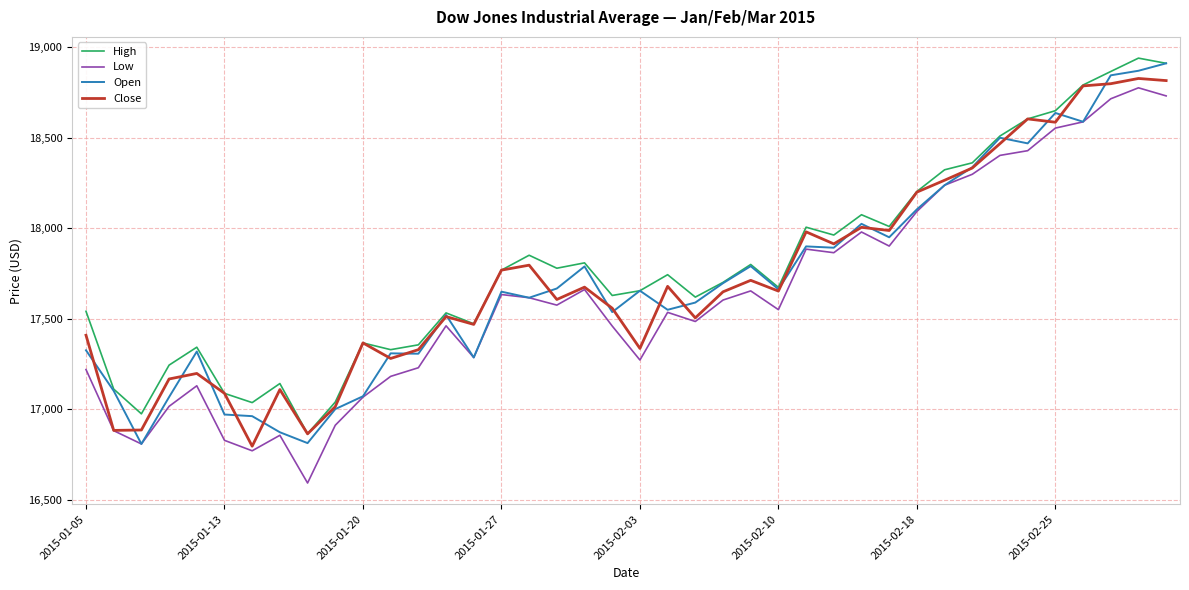

At how many categories does at least one series exceed 17822?

15